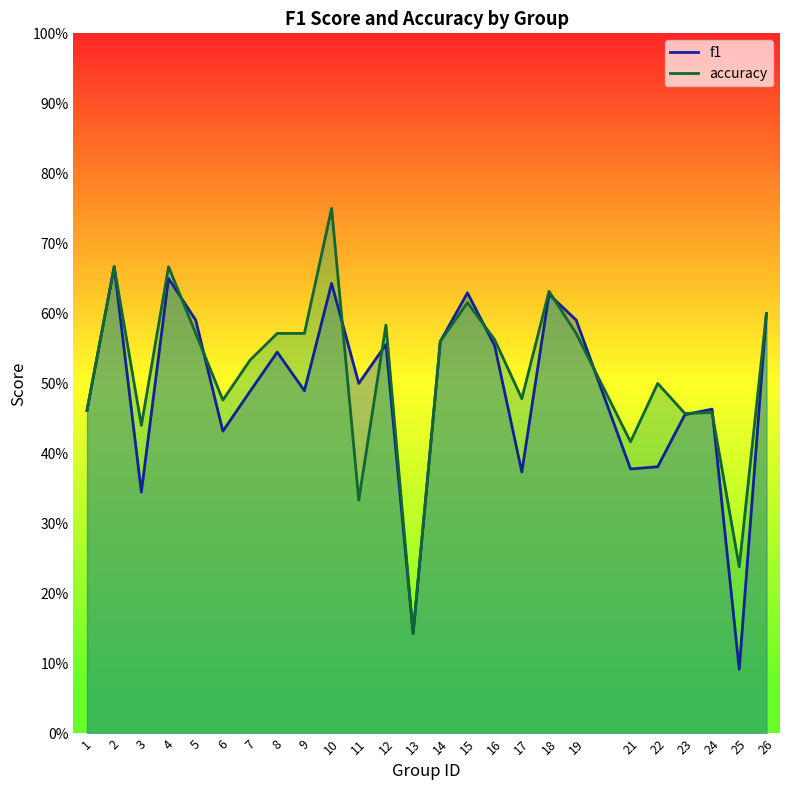

What is the total value across all series at 4?

1.3